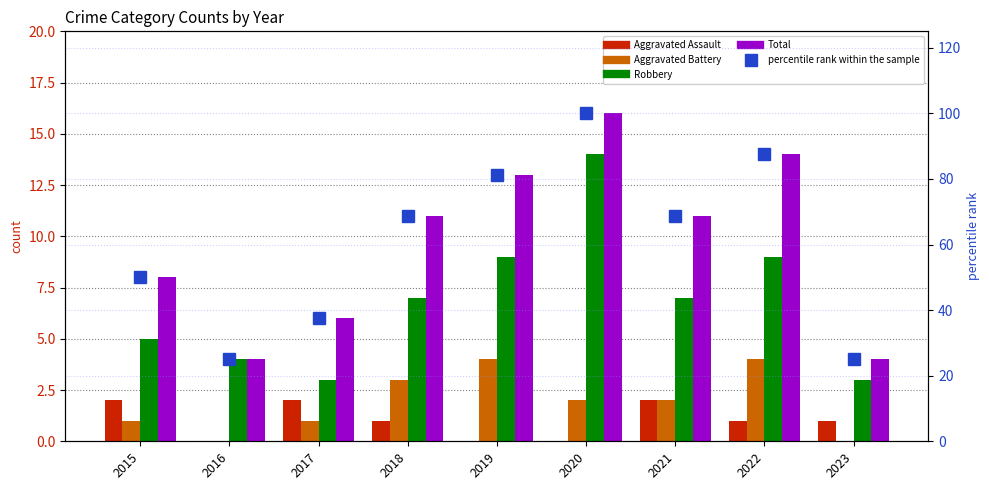

Is the value of Aggravated Assault at 2015 greater than the value of Total at 2023?

No